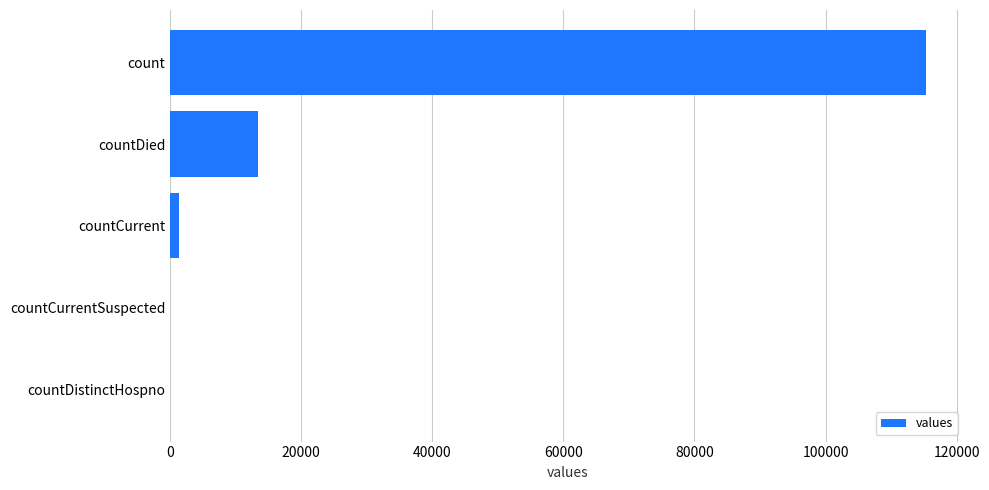

Between countCurrent and countDied, which is larger?

countDied